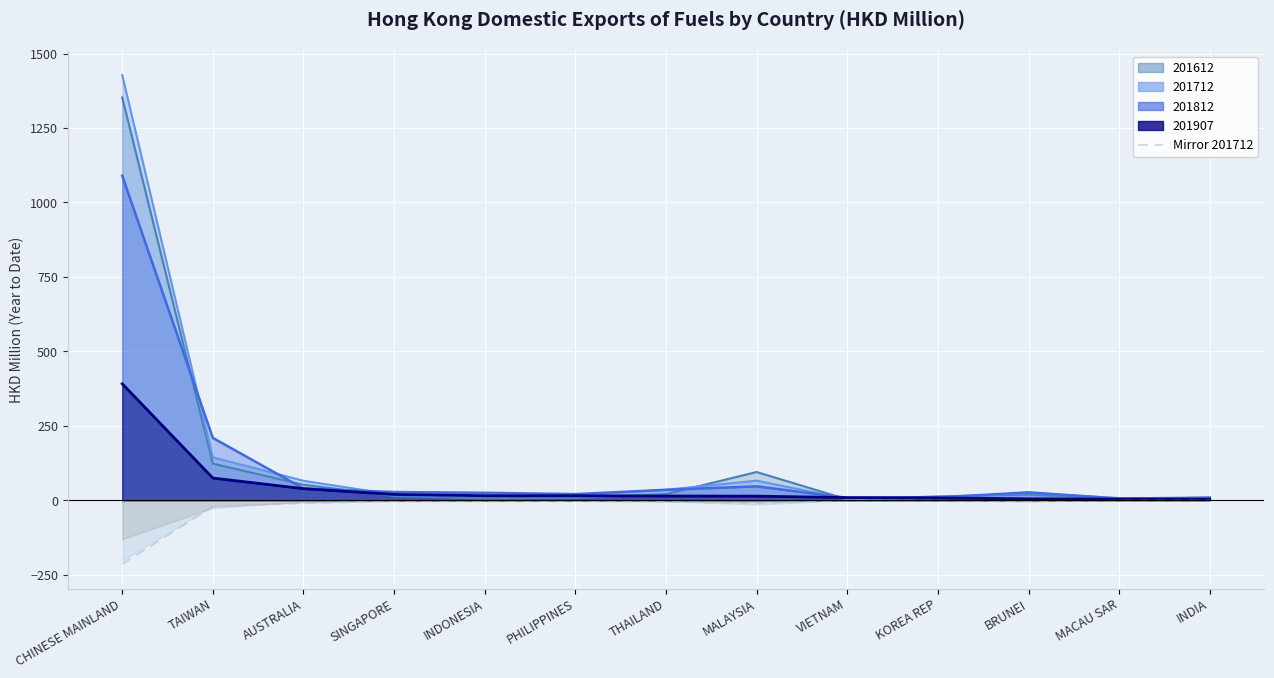

Where is the data nearest to the value -107?

TAIWAN